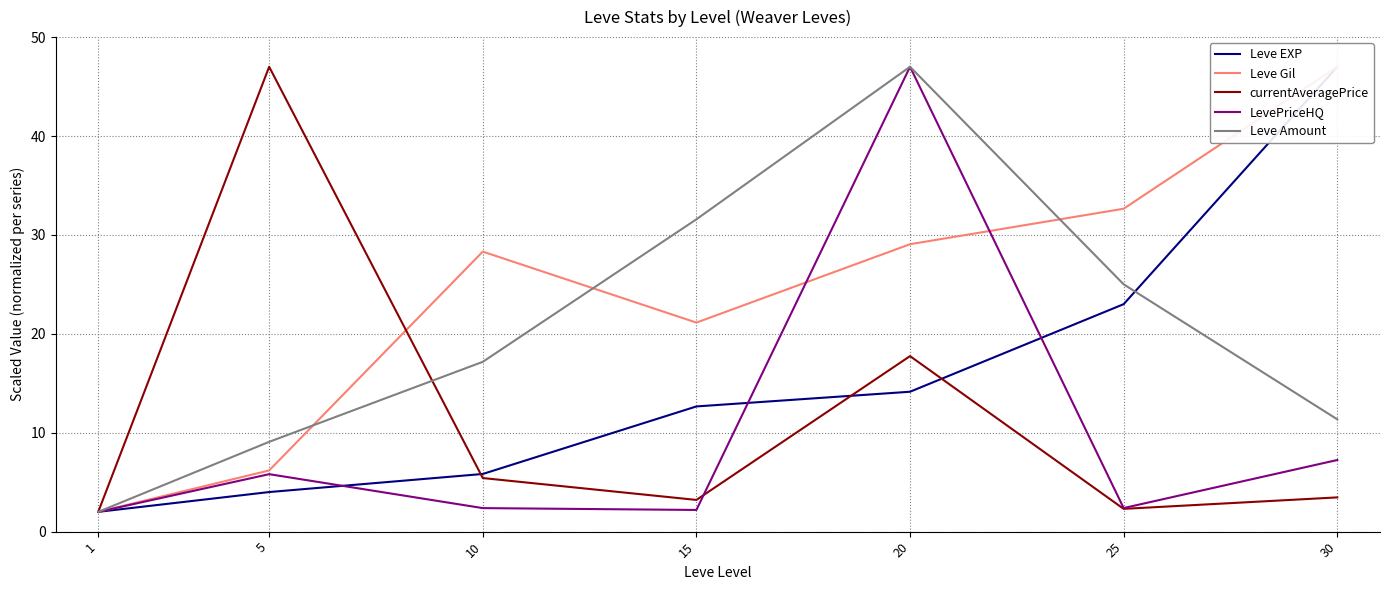

At 15, list the series in order from largest to smallest.

Leve Amount, Leve Gil, Leve EXP, currentAveragePrice, LevePriceHQ